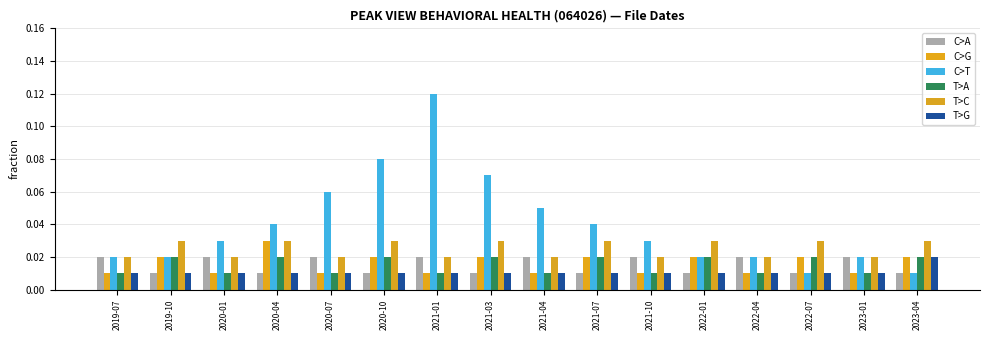

The C>G series shows 0.0 at 2021-07. True or false?

False